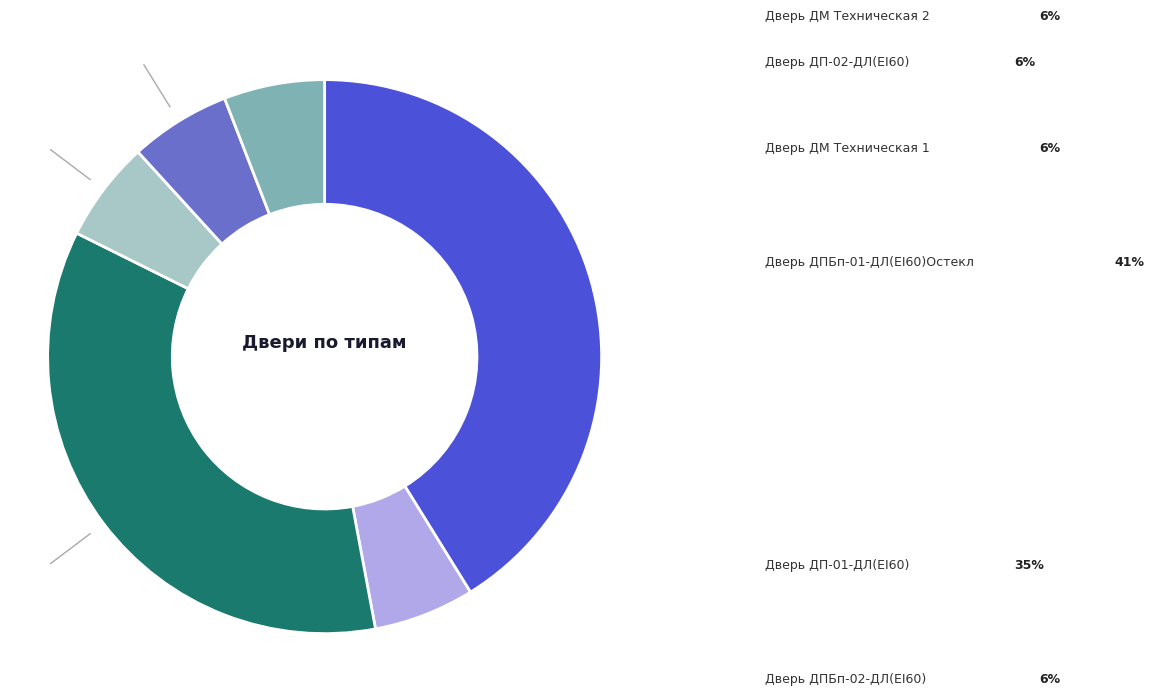

Does any single category account for the majority?

No